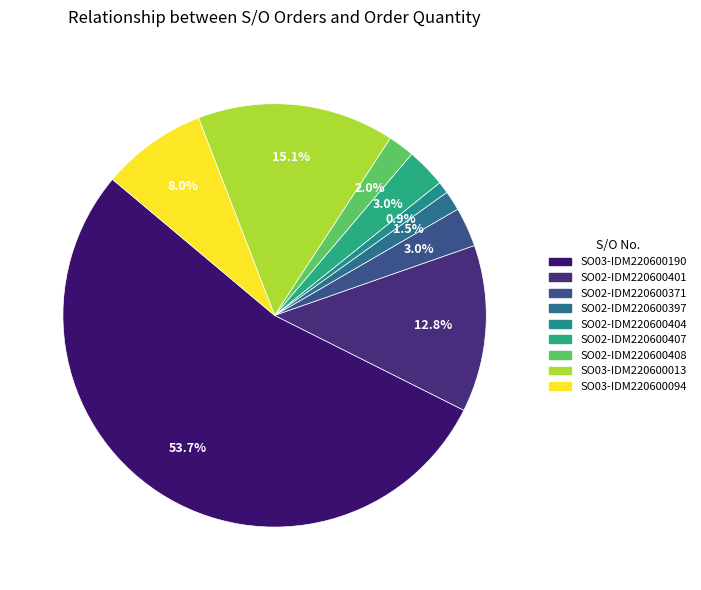

Is it true that SO02-IDM220600408 is 2% of the pie?

True